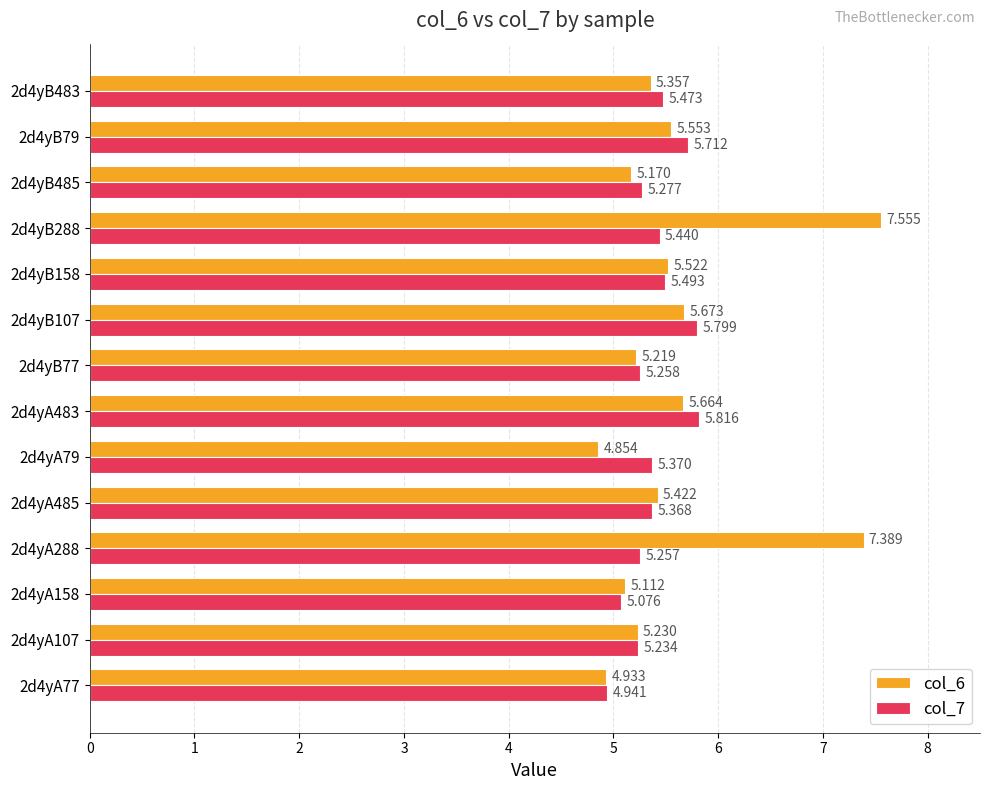

Is the value of col_7 at 2d4yB288 greater than the value of col_6 at 2d4yA288?

No